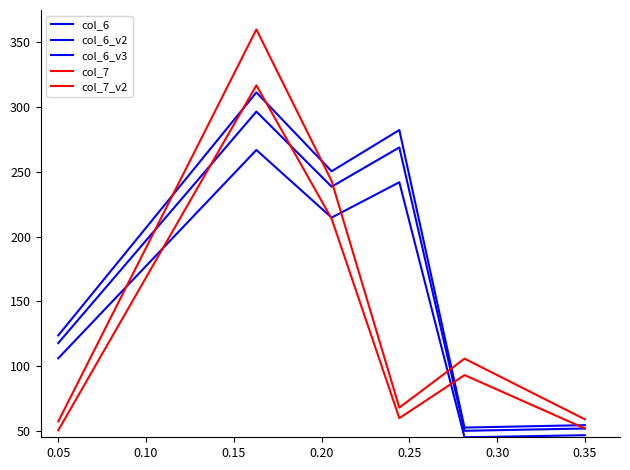

How many values in the col_6_v3 series are below 250?

3